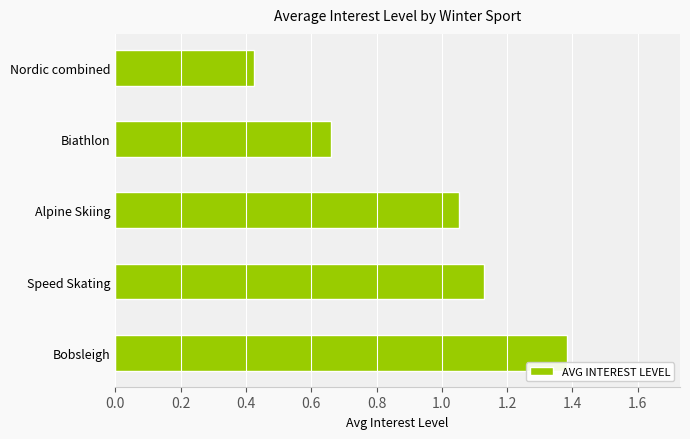

The chart shows a value of 0.6 at Bobsleigh. True or false?

False